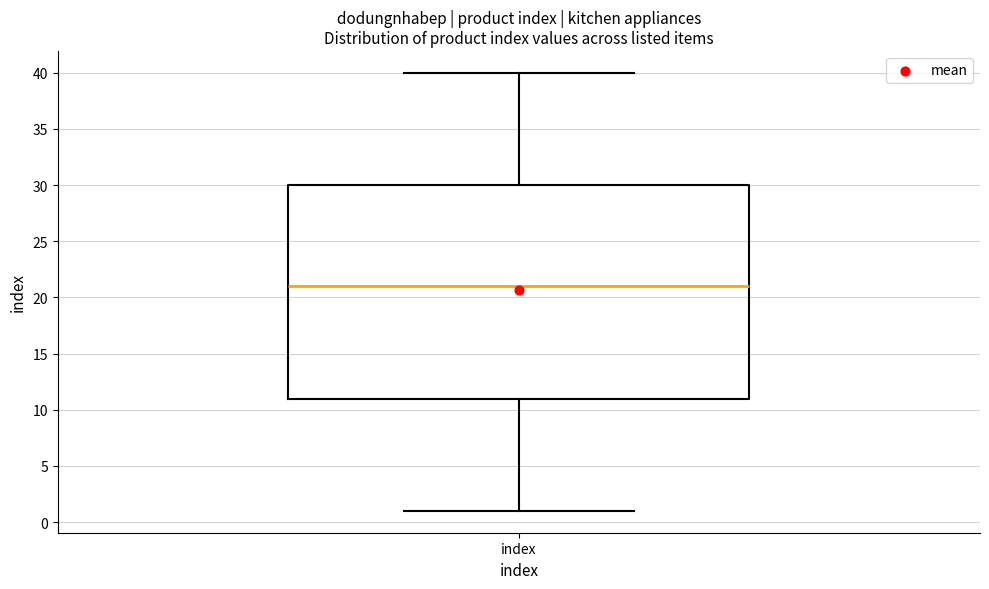

Read this box plot against the y-axis: the position of the median line, the range covered by the box, and the ends of both whiskers. The values are not printed on the chart, so give them approximately, as read against the axis.

median 21, box 11 to 30, whiskers 1 to 40